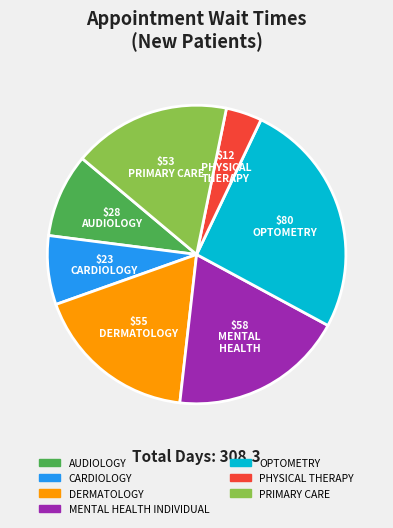

Do PHYSICAL THERAPY and MENTAL HEALTH INDIVIDUAL together represent more than half of the pie?

No